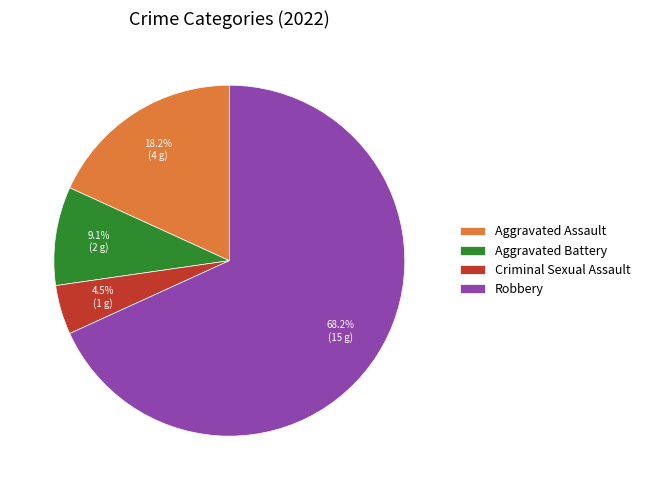

Which has a higher value, Aggravated Assault or Aggravated Battery?

Aggravated Assault